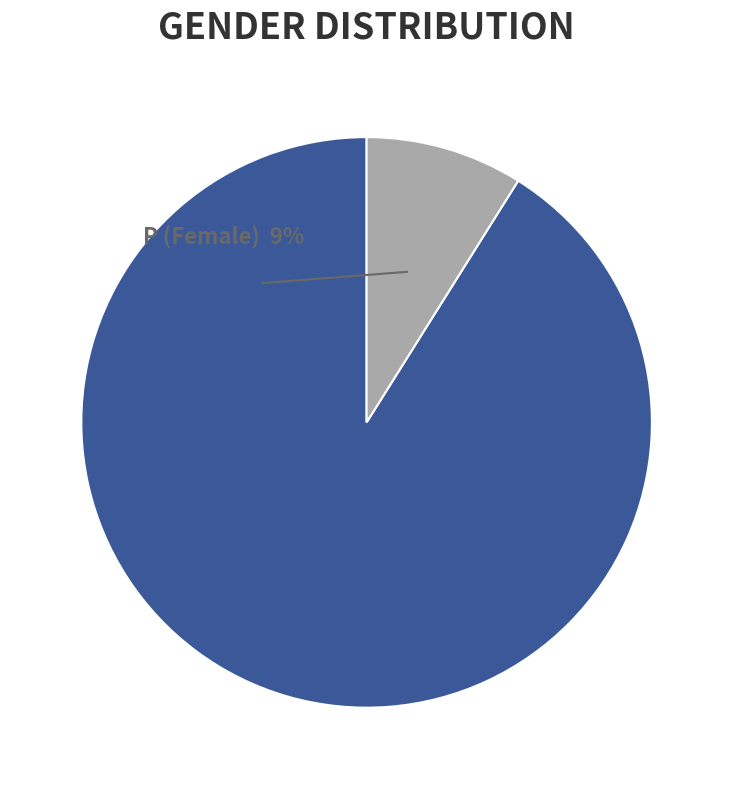

What percentage do L and P together represent?

100.0%